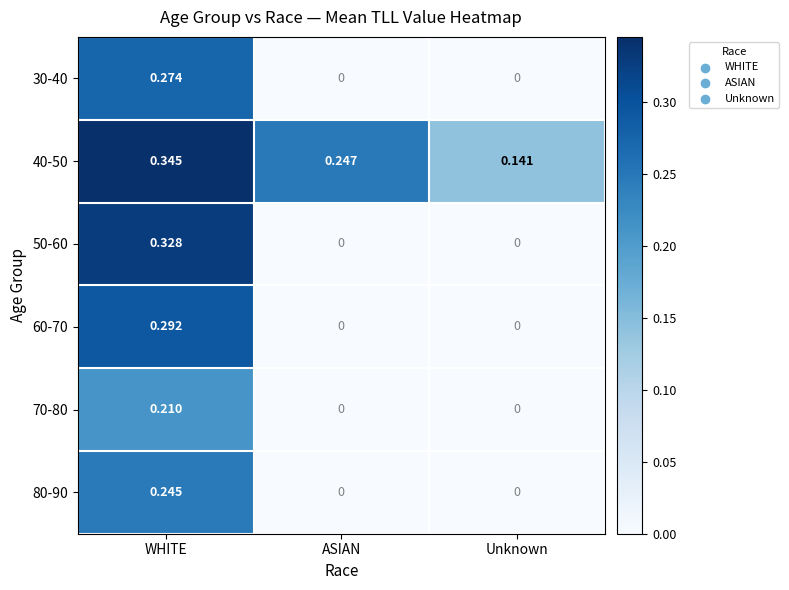

Which label corresponds to the largest value in the chart?

WHITE